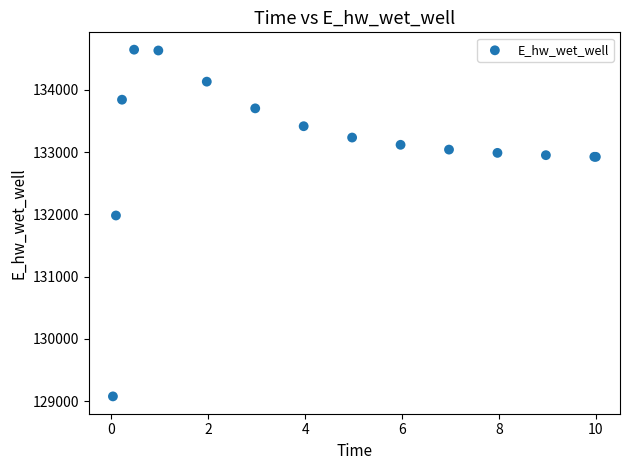

What Y value in the scatter plot is closest to 131861?

131982.6